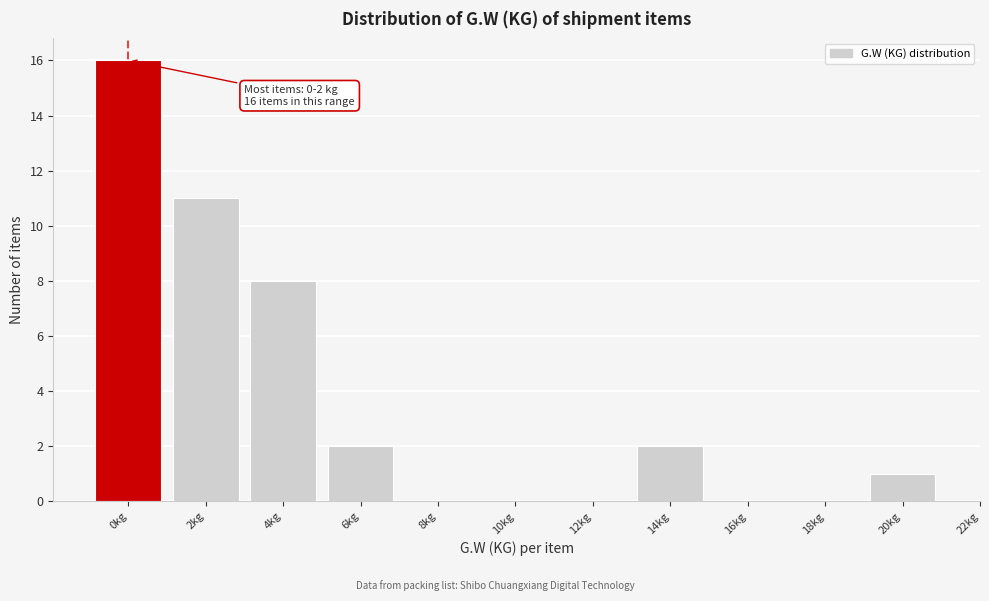

Reading right to left, extract all data points from this chart.

20kg=1	18kg=0	16kg=0	14kg=2	12kg=0	10kg=0	8kg=0	6kg=2	4kg=8	2kg=11	0kg=16